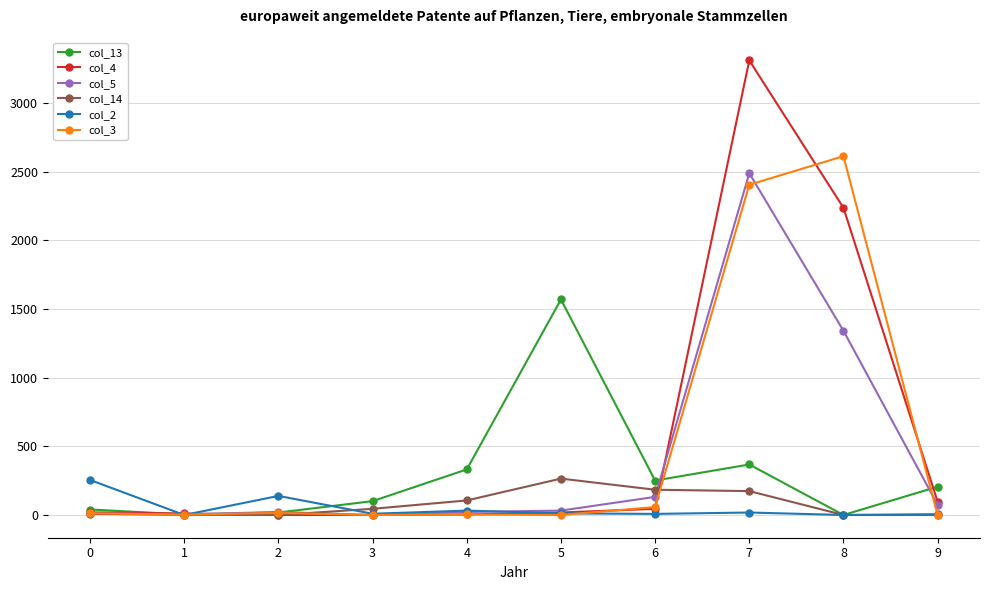

How many data points does each series have?

10